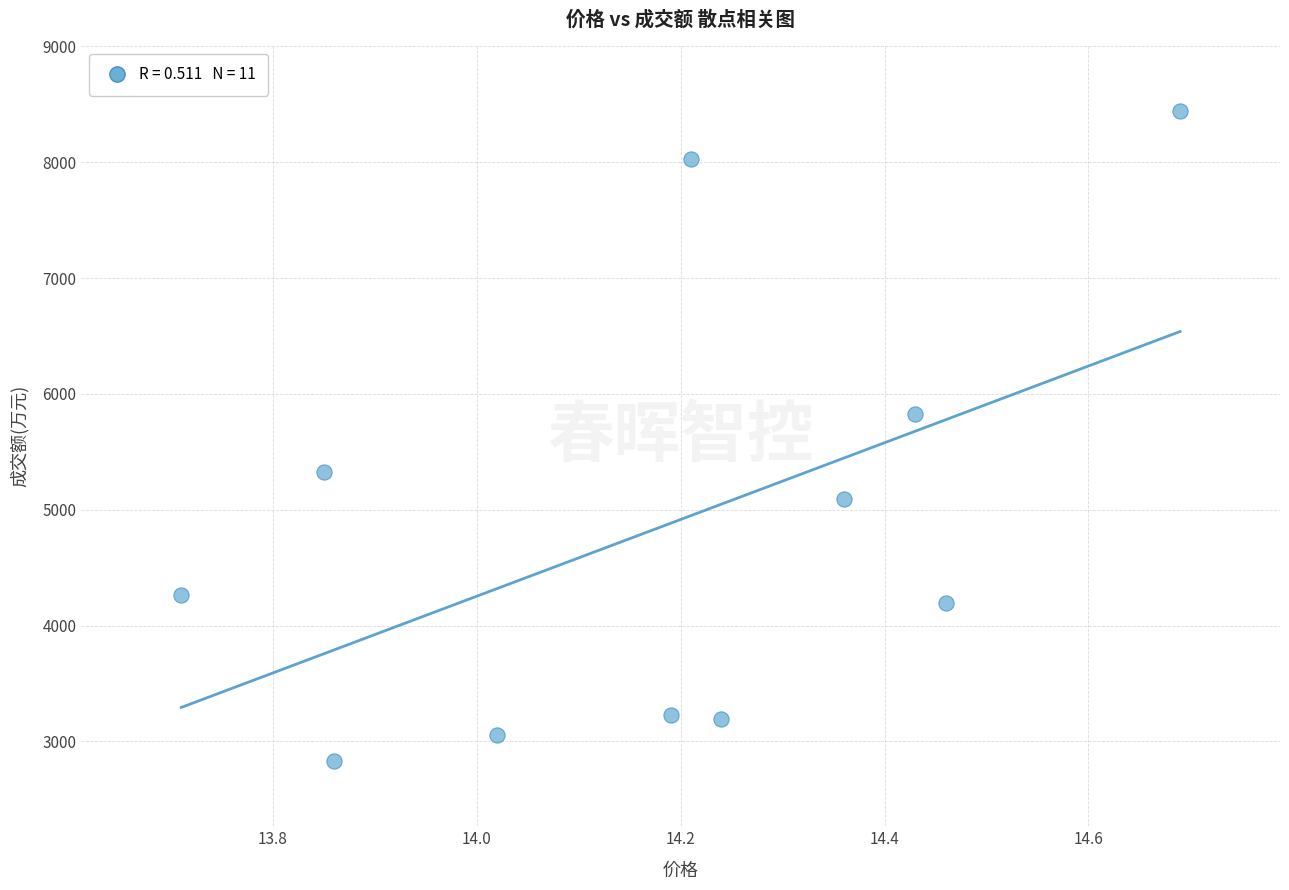

What is the range of Y values (max minus min)?

5611